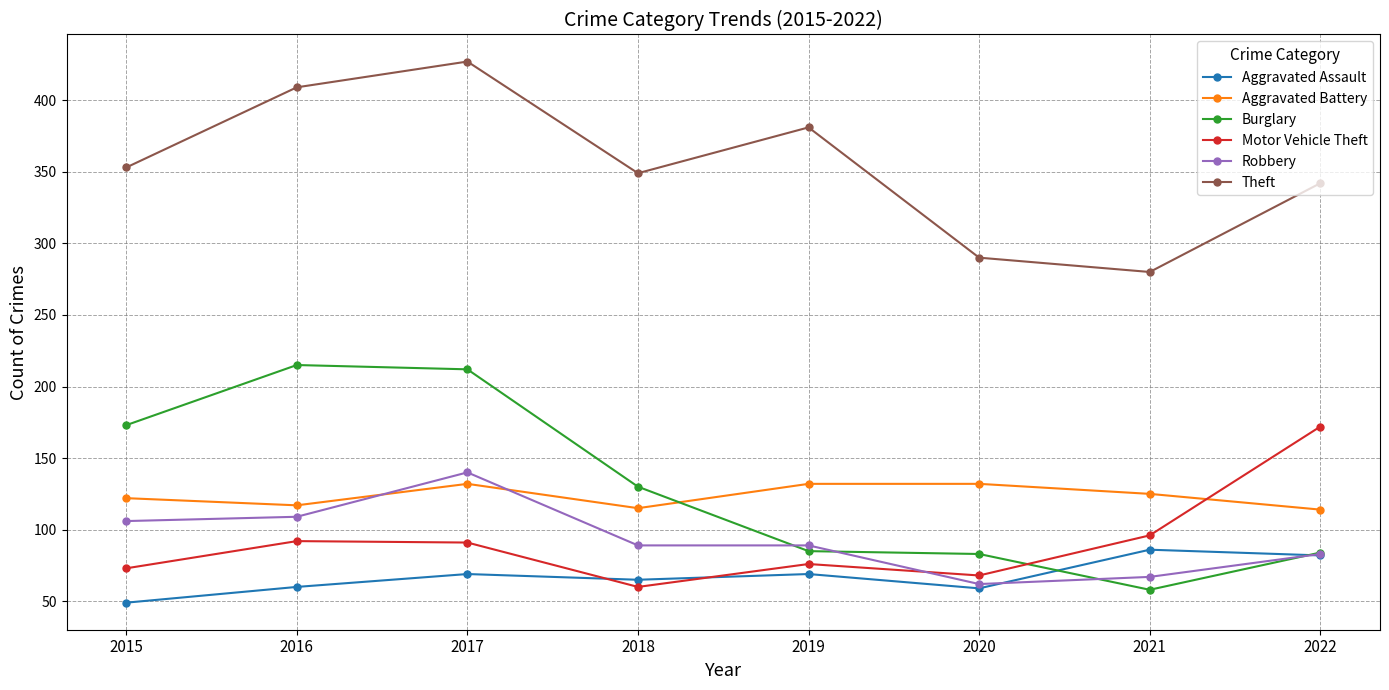

What is the maximum value for Motor Vehicle Theft?

172